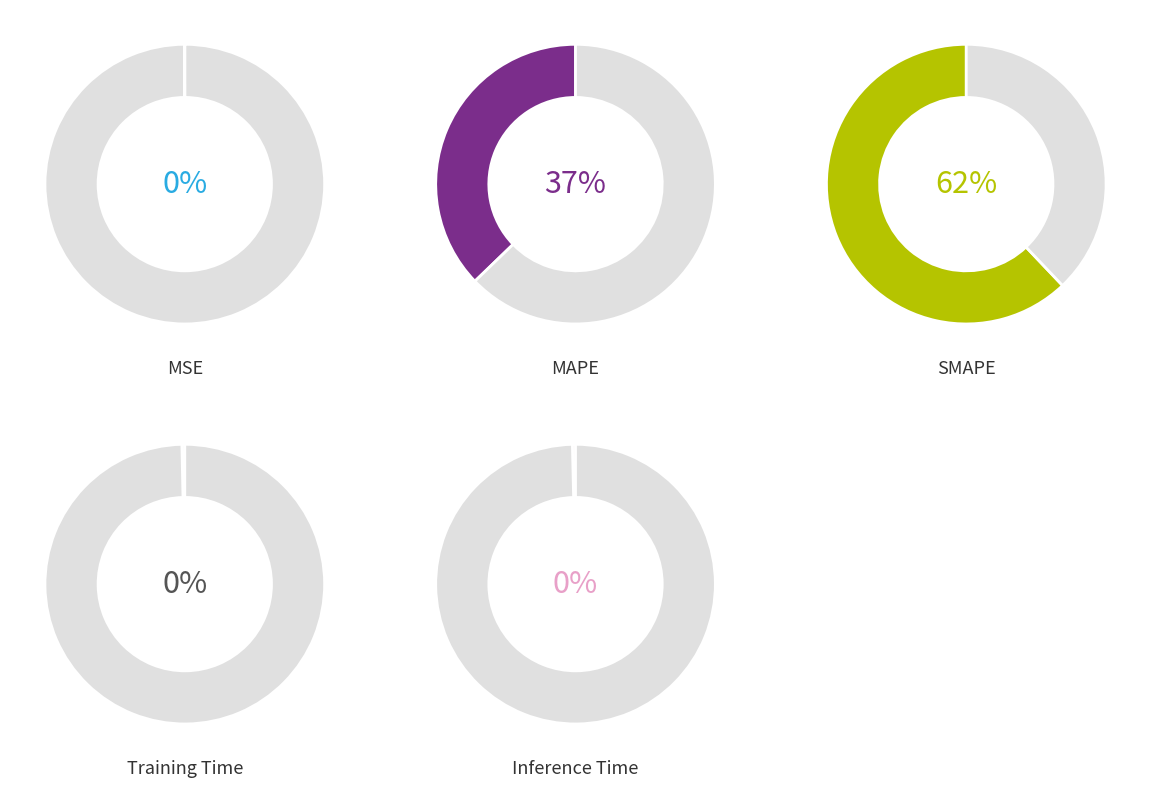

Which category has the smallest portion of the pie?

MSE